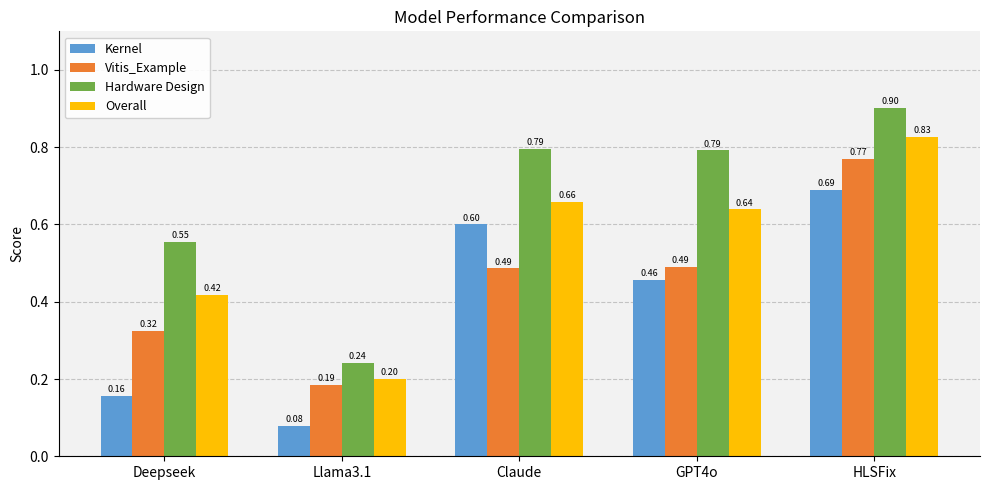

What is the label of the 3rd bar from the right?

Claude